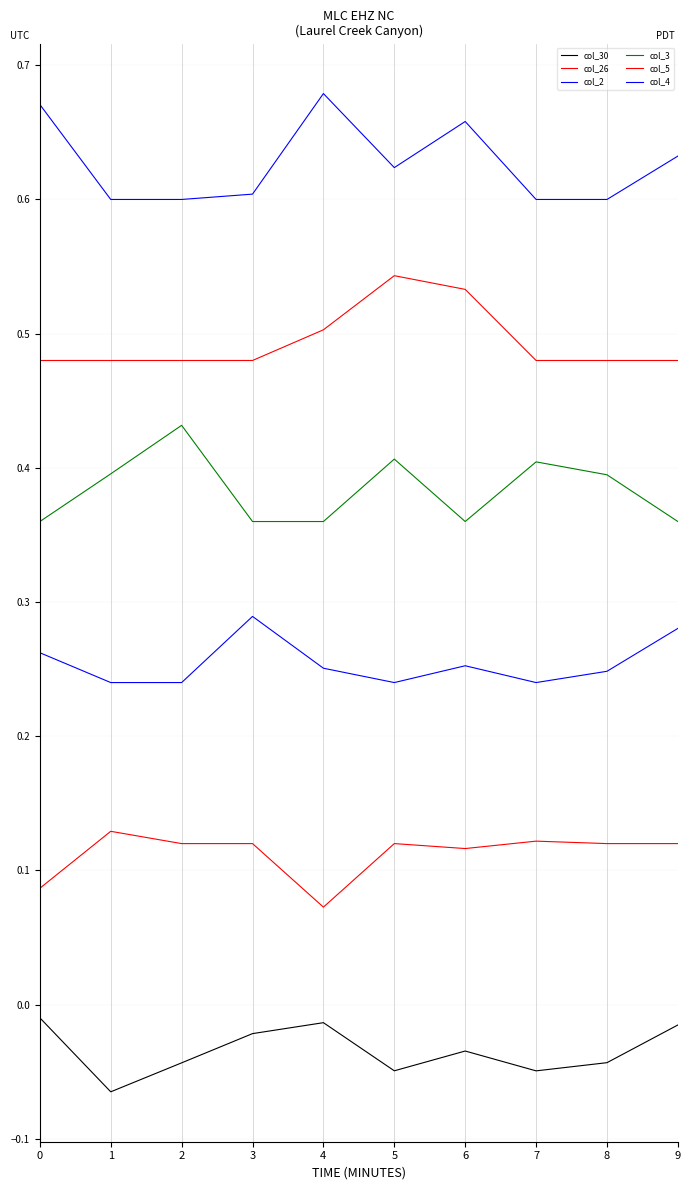

How many col_3 values are between 0 and 1?

10